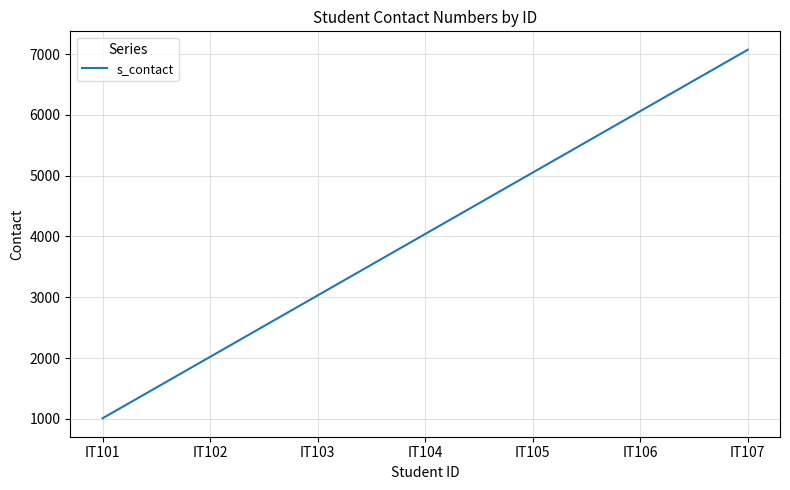

How many lines are shown in the chart?

1